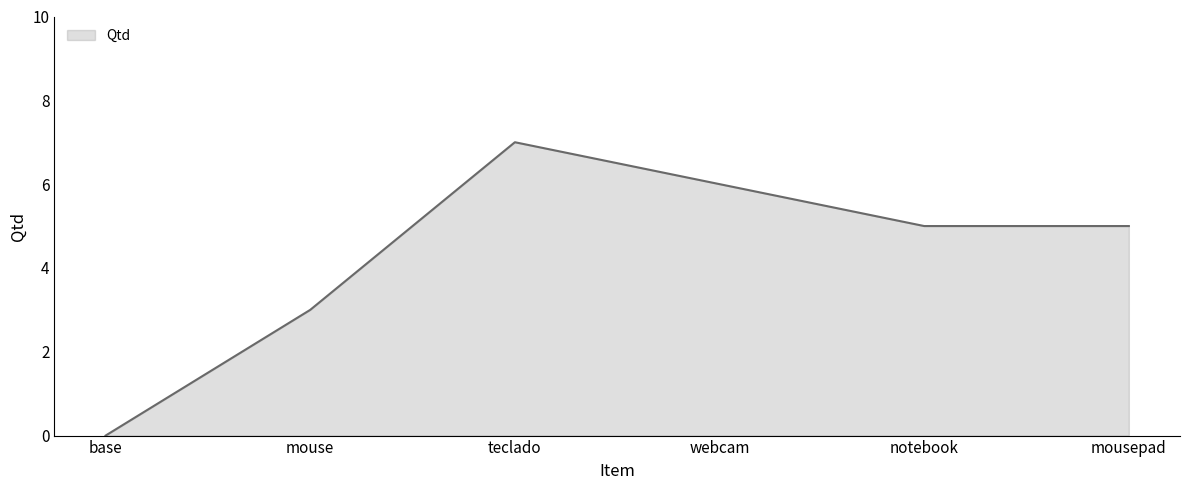

True or false: the data shows 5 at mouse.

False